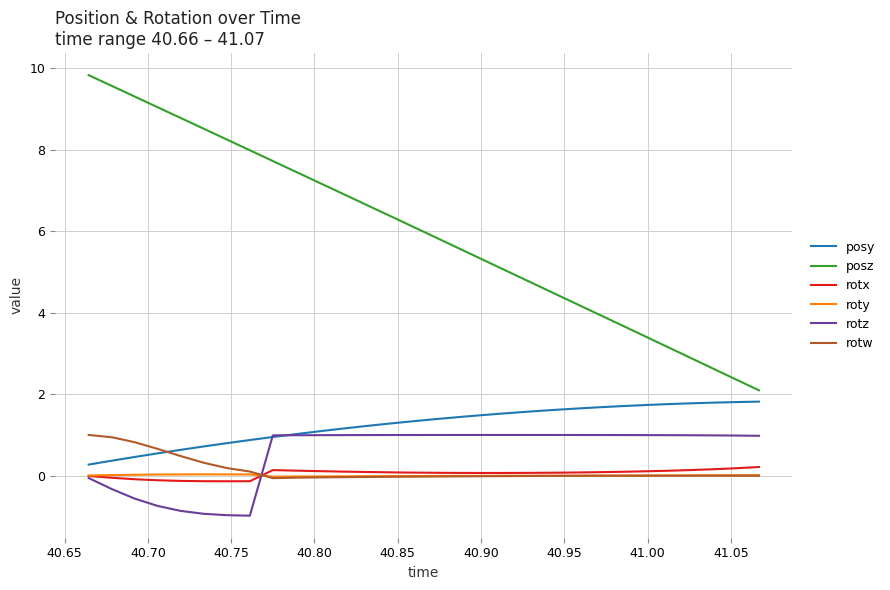

Which series has the largest range (max minus min)?

posz